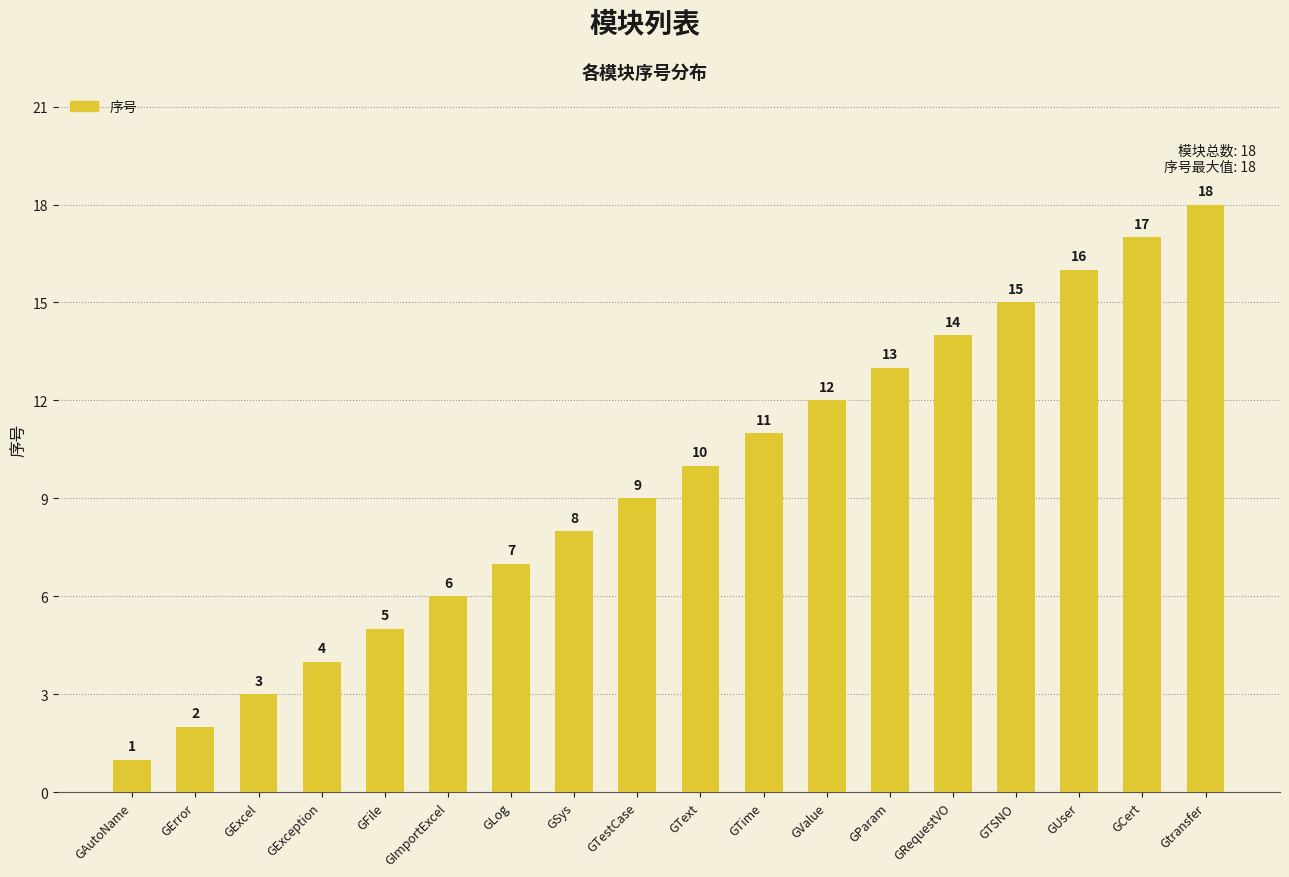

Reading left to right, list all the values displayed in this chart.

1	2	3	4	5	6	7	8	9	10	11	12	13	14	15	16	17	18